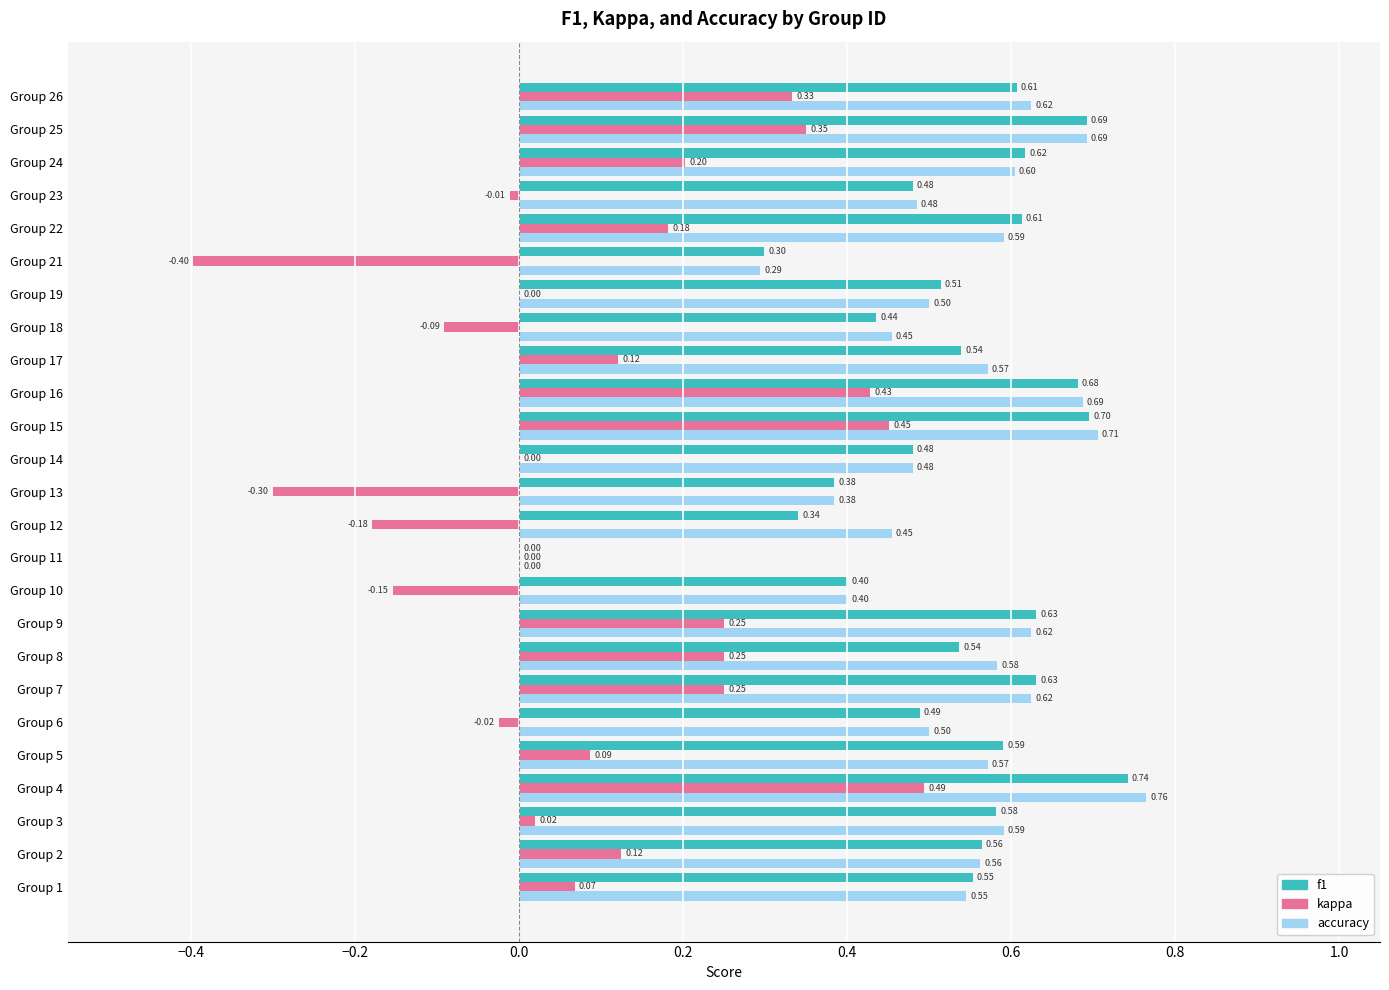

Between Group 1 and Group 13, which series saw the biggest shift?

kappa